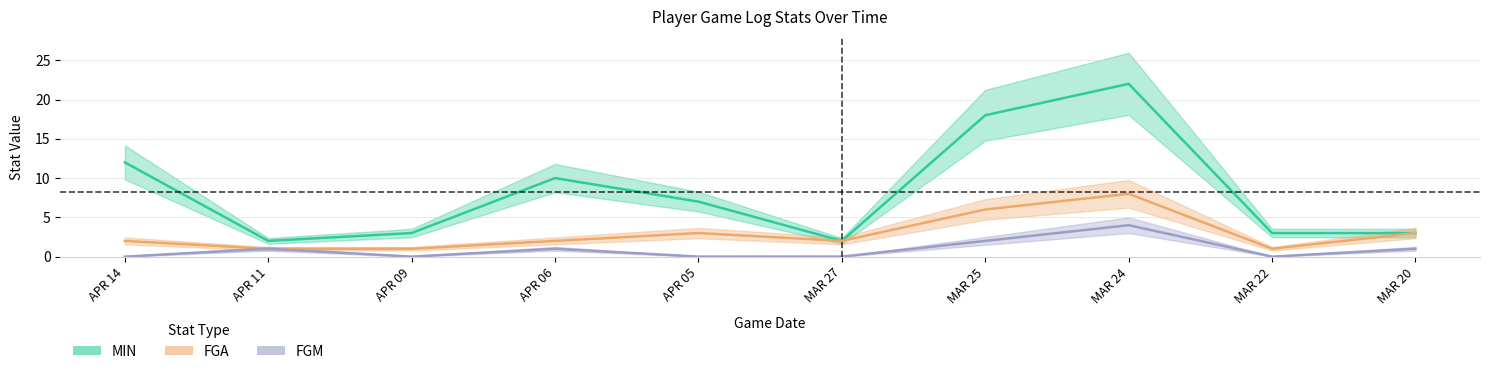

True or false: FGM and FGA cross at least once.

False